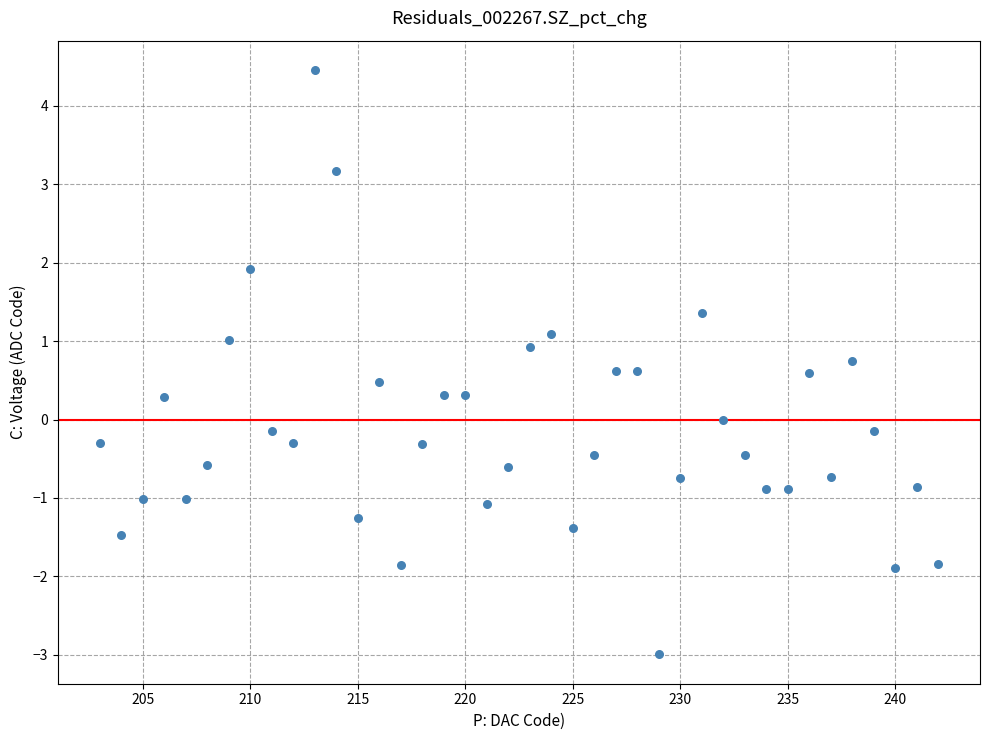

What is the range of X values (max minus min)?

39.0